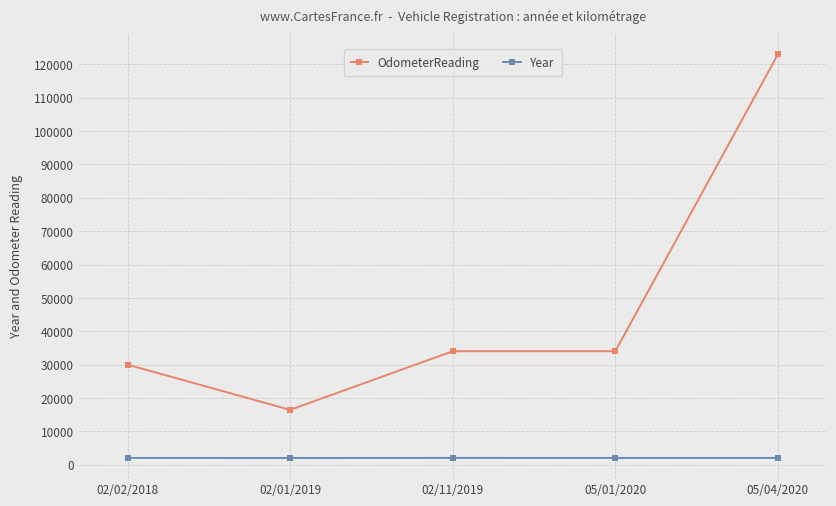

True or false: Year and OdometerReading cross at least once.

False